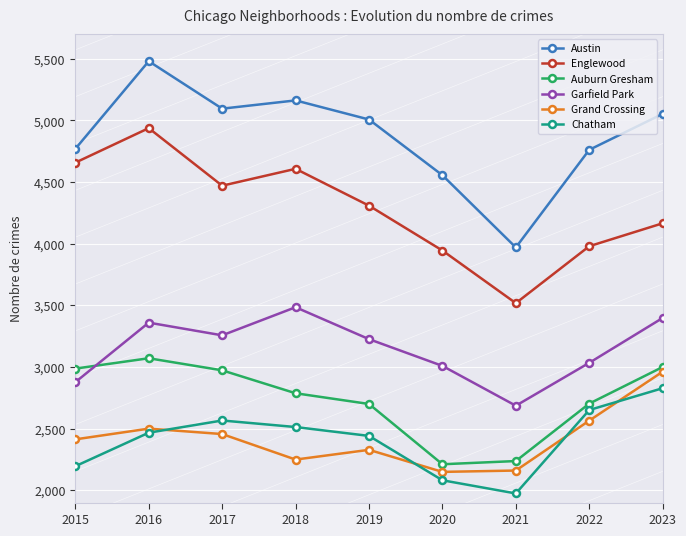

What is the greatest value displayed?

5481